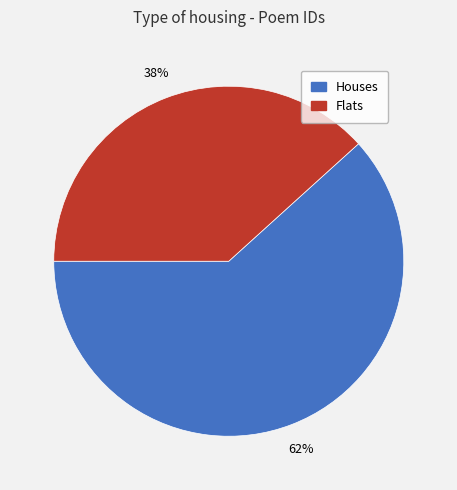

Is there any slice that represents more than half of the pie?

Yes